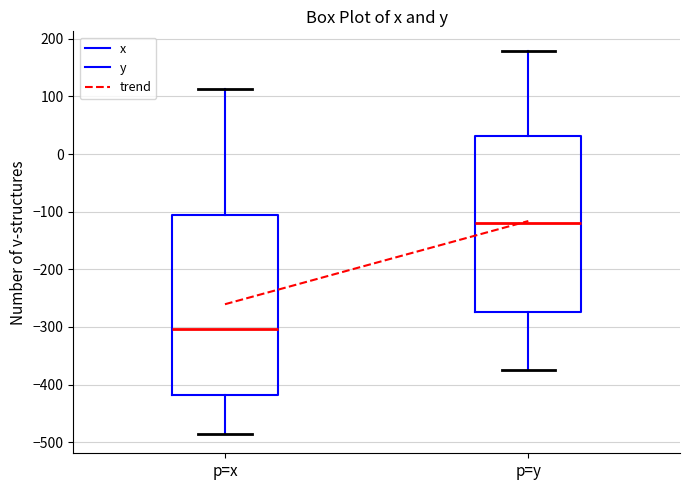

Reading left to right, read every box against the y-axis: the position of its median line, the range the box covers, and the ends of its whiskers. The values are not printed on the chart, so give them approximately, as read against the axis.

p=x: median -300, box -420 to -110, whiskers -490 to 110
p=y: median -120, box -270 to 30, whiskers -380 to 180